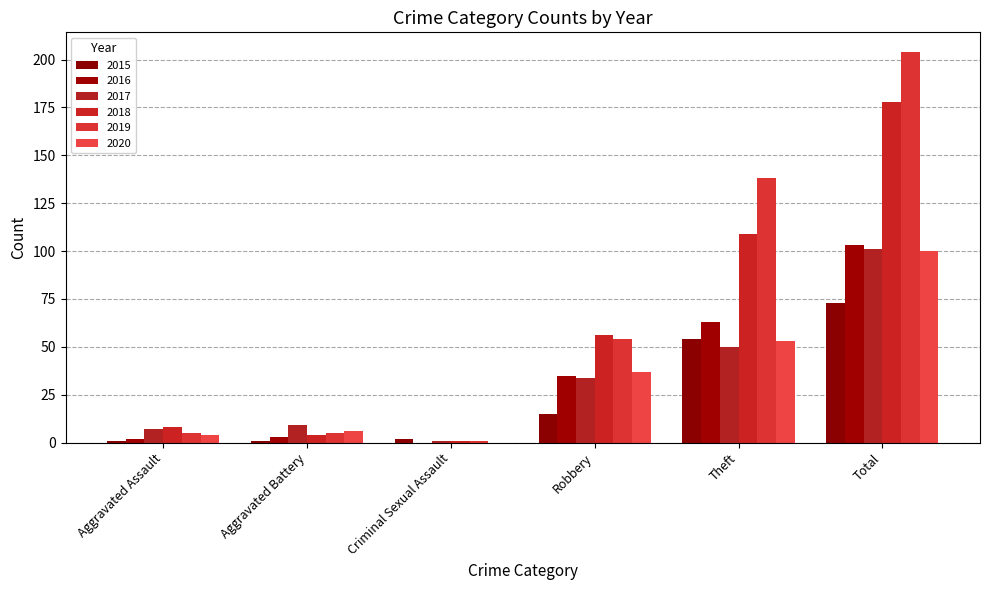

What is the total value across all series at Criminal Sexual Assault?

5